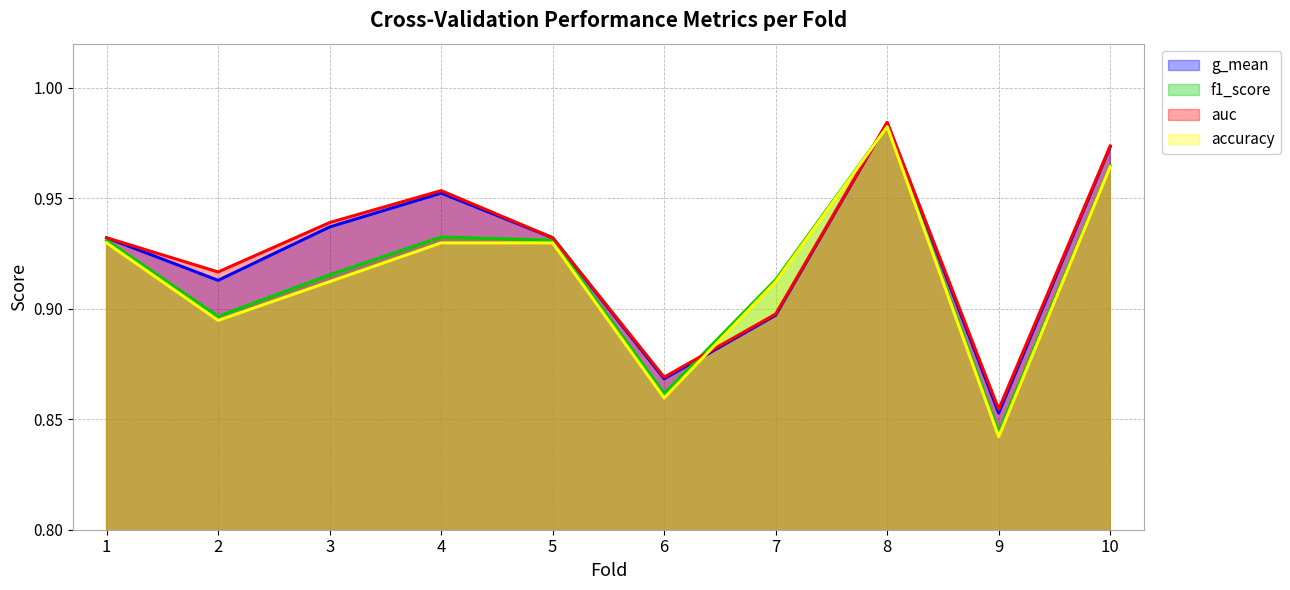

In accuracy, how many points are lower than both neighbors (excluding endpoints)?

3